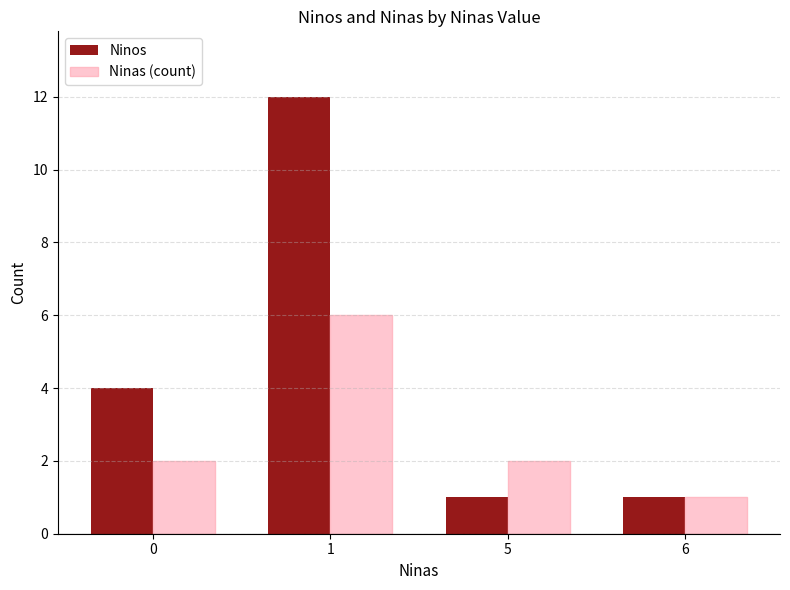

At which category is the sum across all series the highest?

1